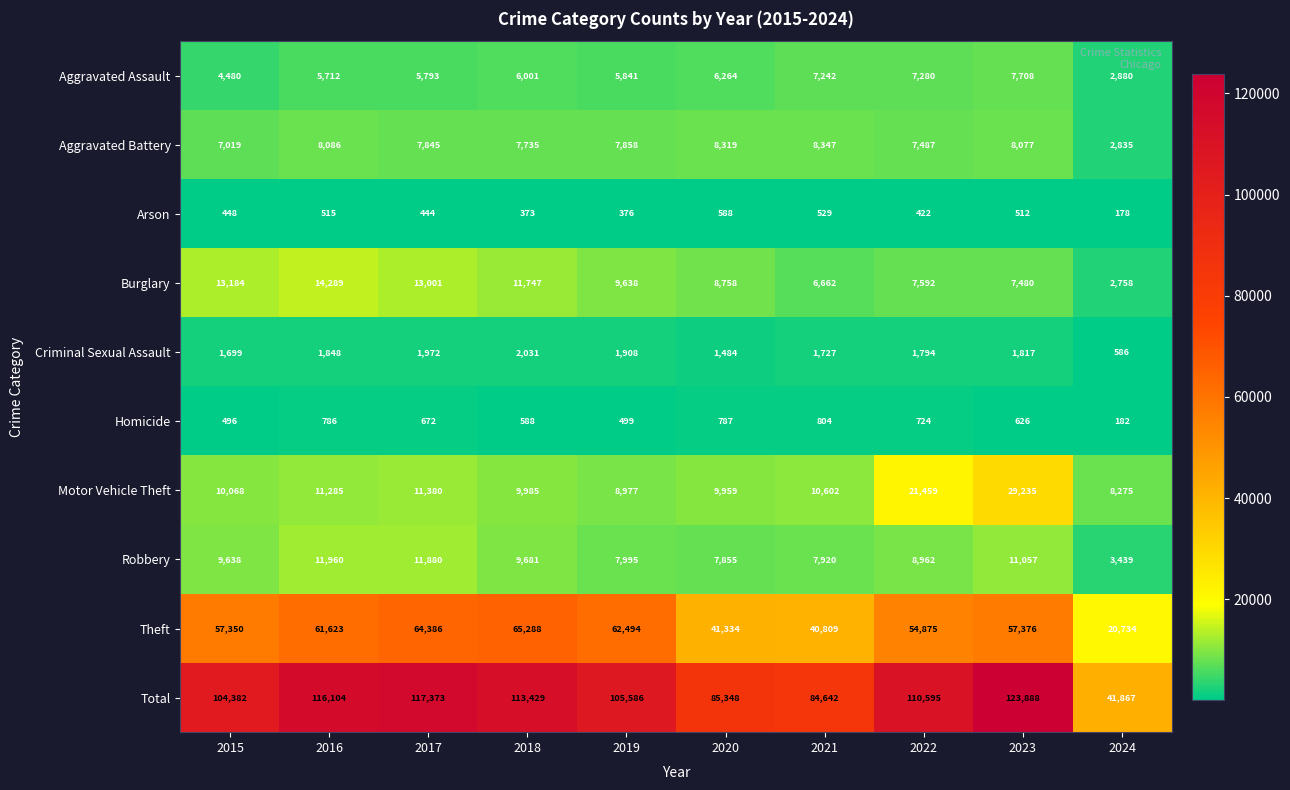

How many distinct data groups are displayed?

10